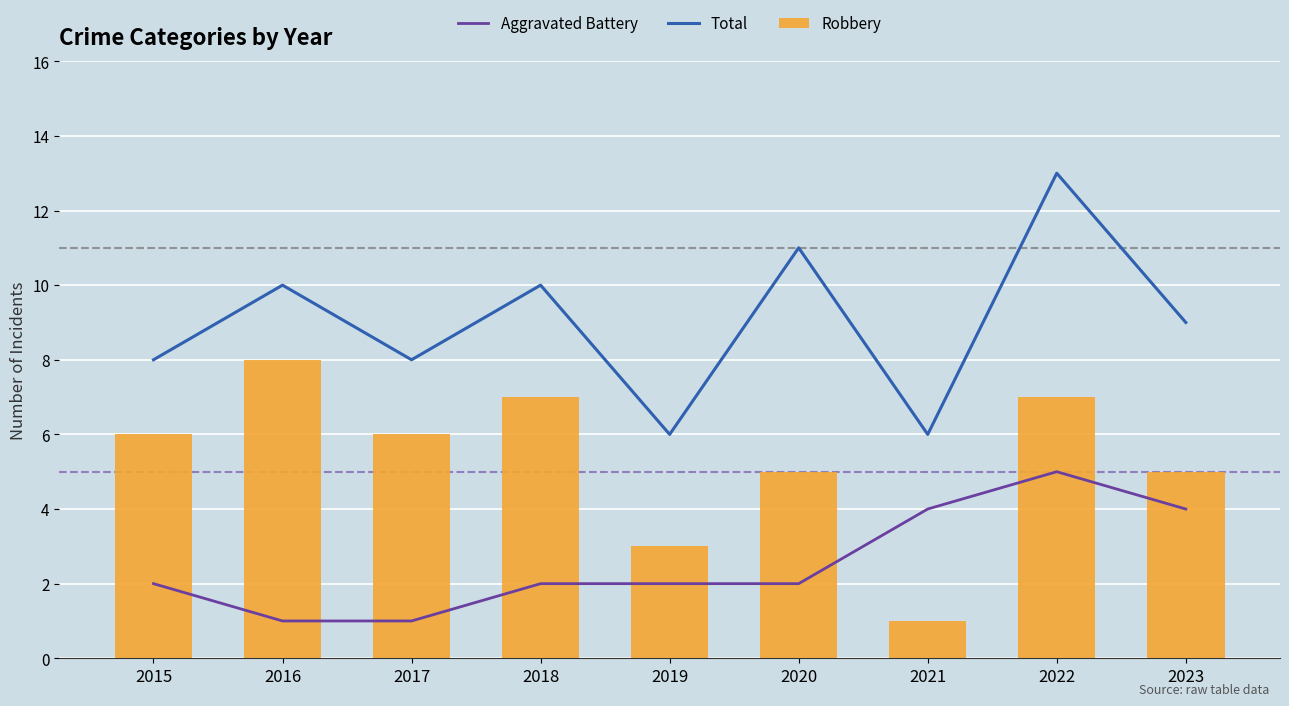

At which label does Robbery first exceed 6?

2016